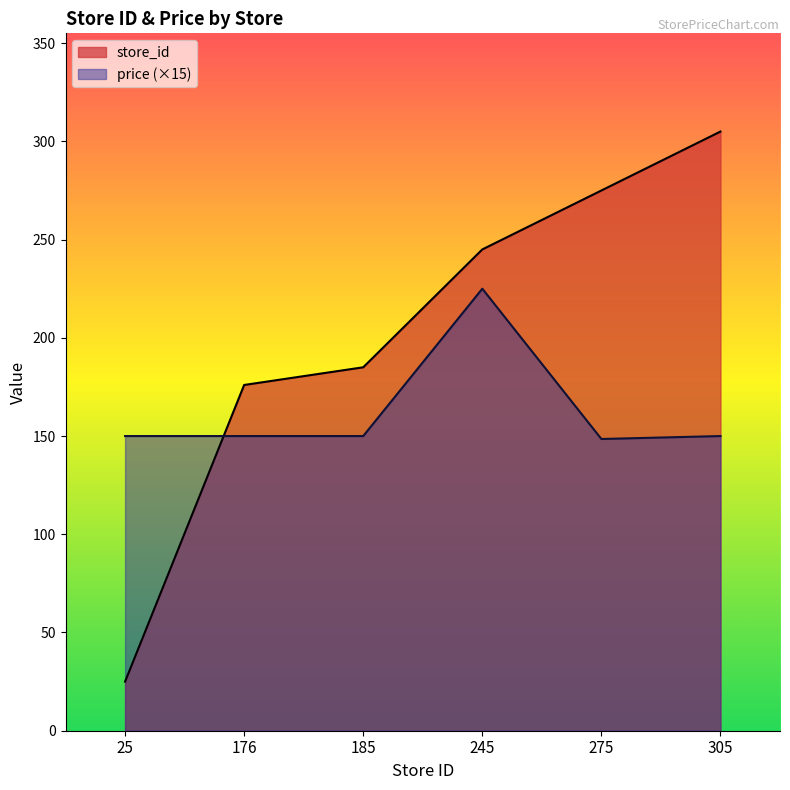

What is the lowest value of the price series?

148.5